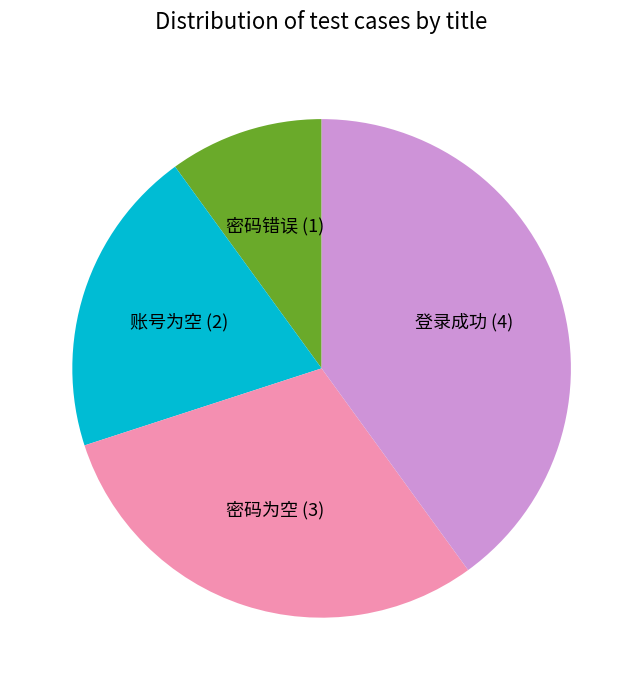

Does any single category account for the majority?

No